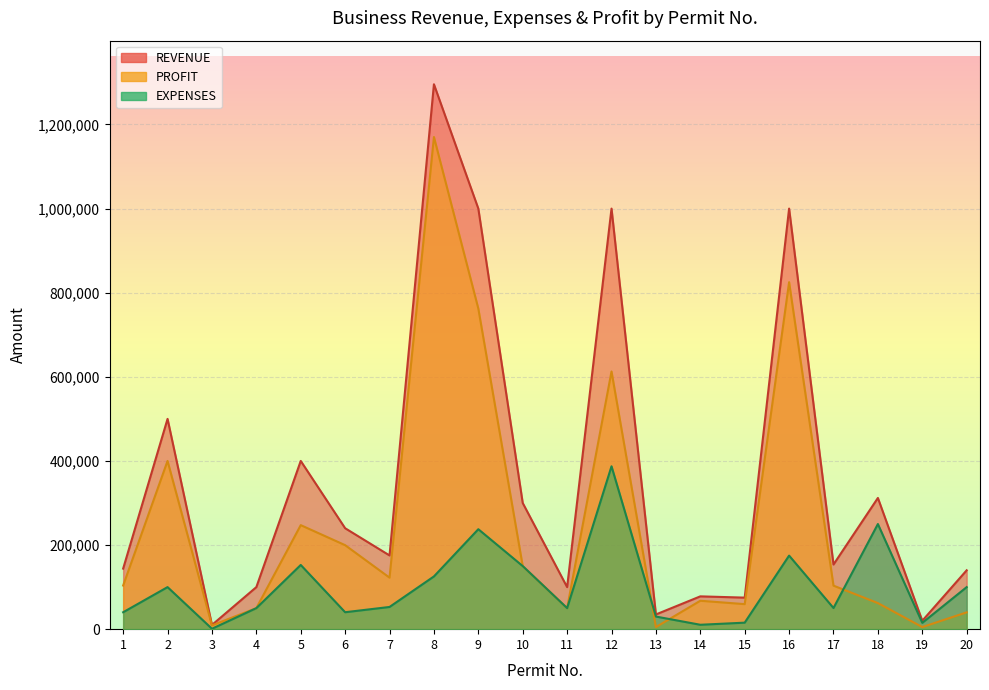

How many data points in PROFIT are above 103764?

9